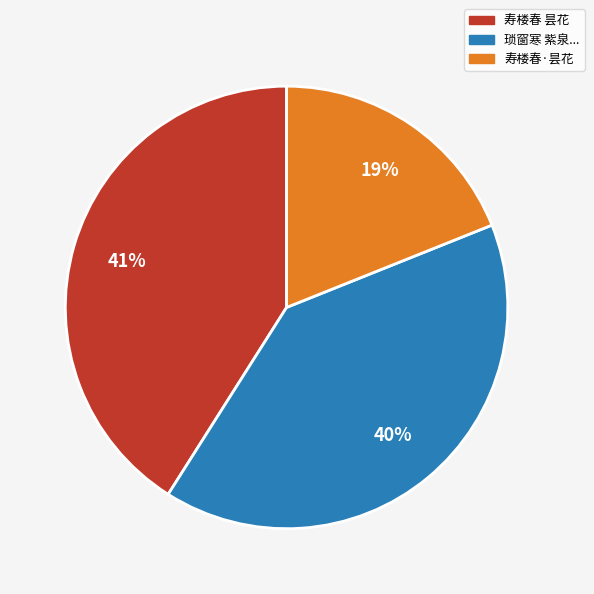

Combined, do 寿楼春 昙花 and 寿楼春·昙花 account for over 50%?

Yes